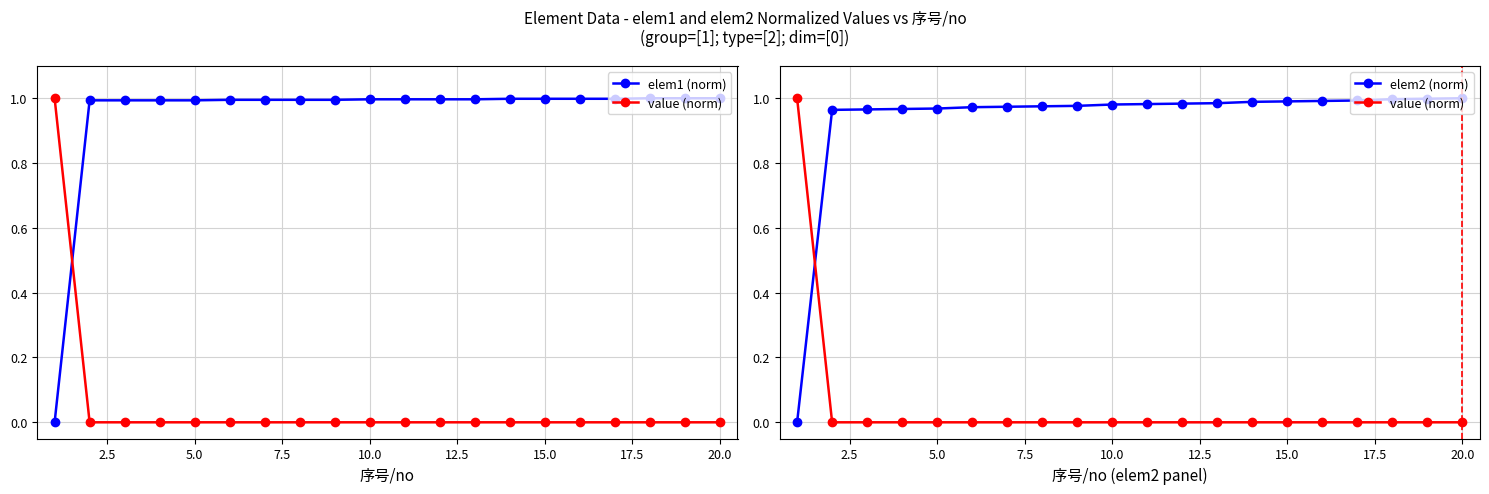

Reading left to right, what are all the values shown in this chart?

elem1 (norm): 0.0	1.0	1.0	1.0	1.0	1.0	1.0	1.0	1.0	1.0	1.0	1.0	1.0	1.0	1.0	1.0	1.0	1.0	1.0	1.0
value (norm): 1.0	0.0	0.0	0.0	0.0	0.0	0.0	0.0	0.0	0.0	0.0	0.0	0.0	0.0	0.0	0.0	0.0	0.0	0.0	0.0
elem2 (norm): 0.0	1.0	1.0	1.0	1.0	1.0	1.0	1.0	1.0	1.0	1.0	1.0	1.0	1.0	1.0	1.0	1.0	1.0	1.0	1.0